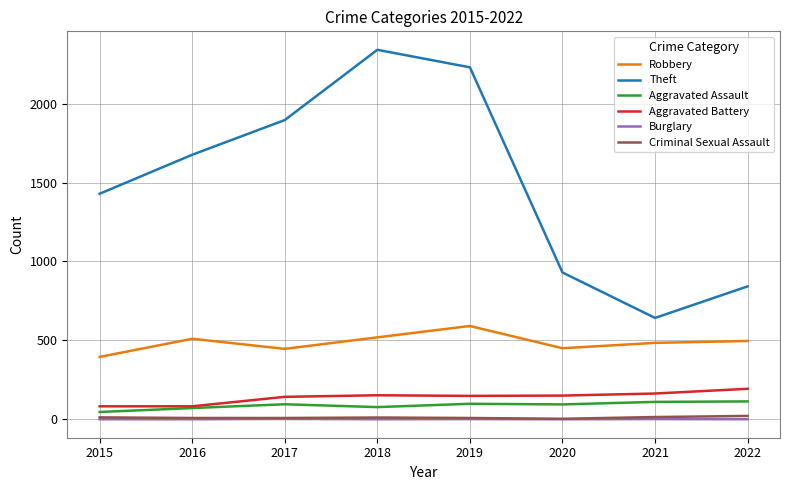

What is the difference between the highest and lowest values at 2019?

2229